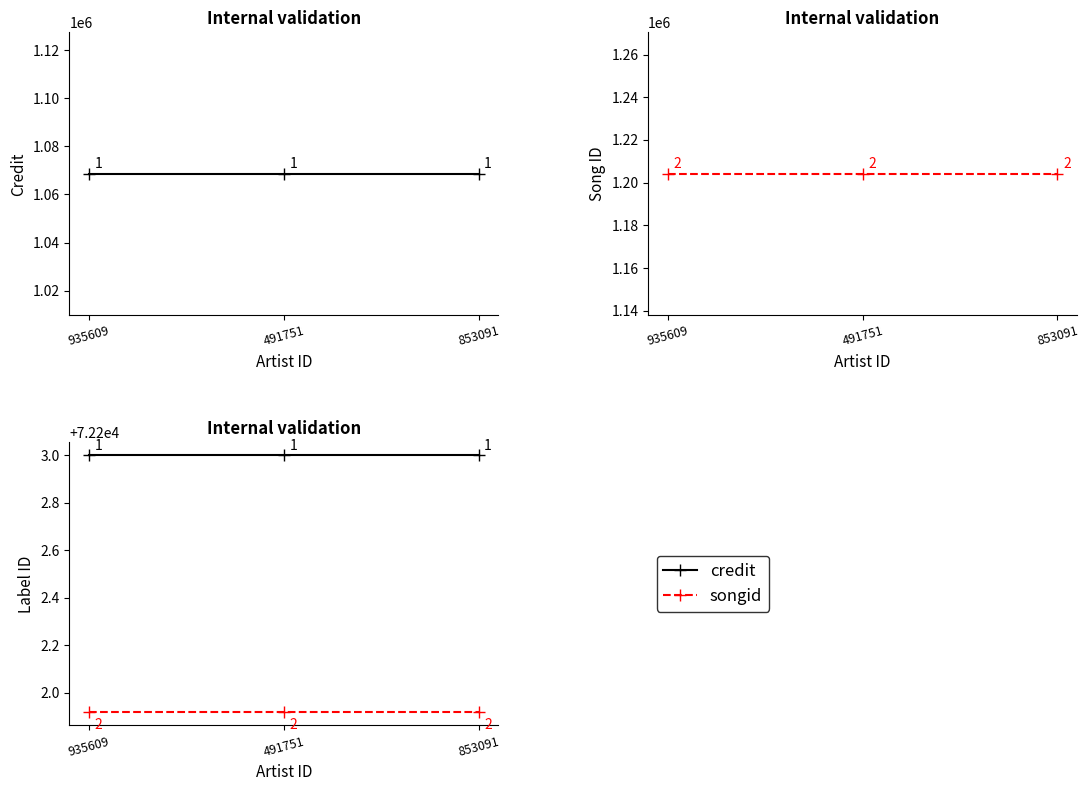

At which category does the chart reach its minimum across all series?

935609